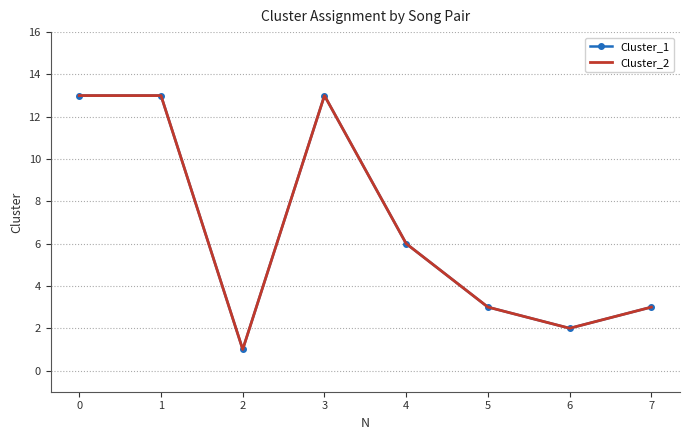

True or false: Cluster_2 and Cluster_1 intersect in this chart.

False